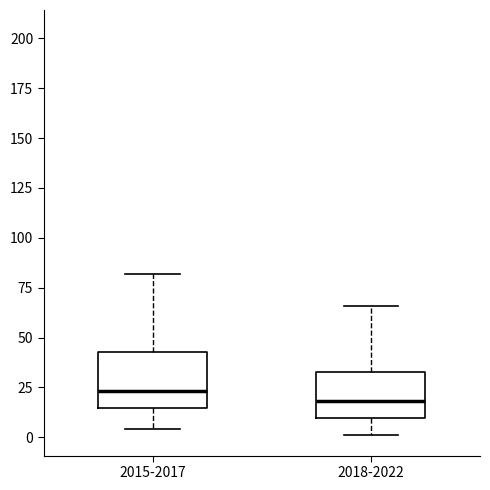

Which box is the tallest, from its lower edge to its upper edge?

2015-2017